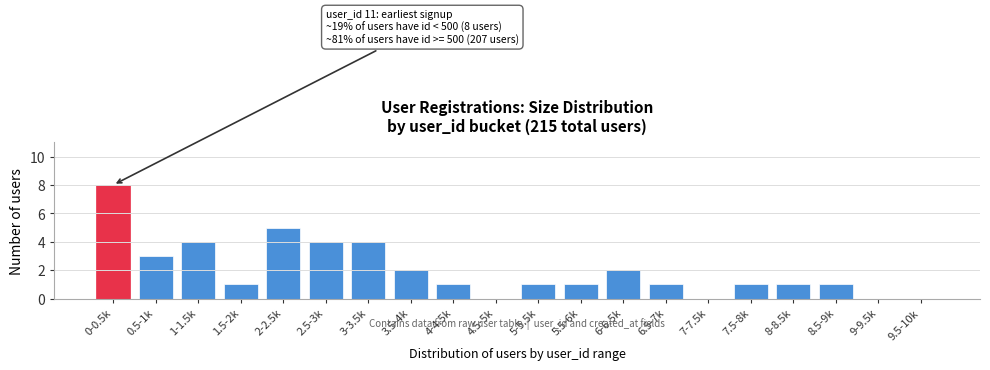

Reading left to right, what are all the values shown in this chart?

0-0.5k=8	0.5-1k=3	1-1.5k=4	1.5-2k=1	2-2.5k=5	2.5-3k=4	3-3.5k=4	3.5-4k=2	4-4.5k=1	4.5-5k=0	5-5.5k=1	5.5-6k=1	6-6.5k=2	6.5-7k=1	7-7.5k=0	7.5-8k=1	8-8.5k=1	8.5-9k=1	9-9.5k=0	9.5-10k=0